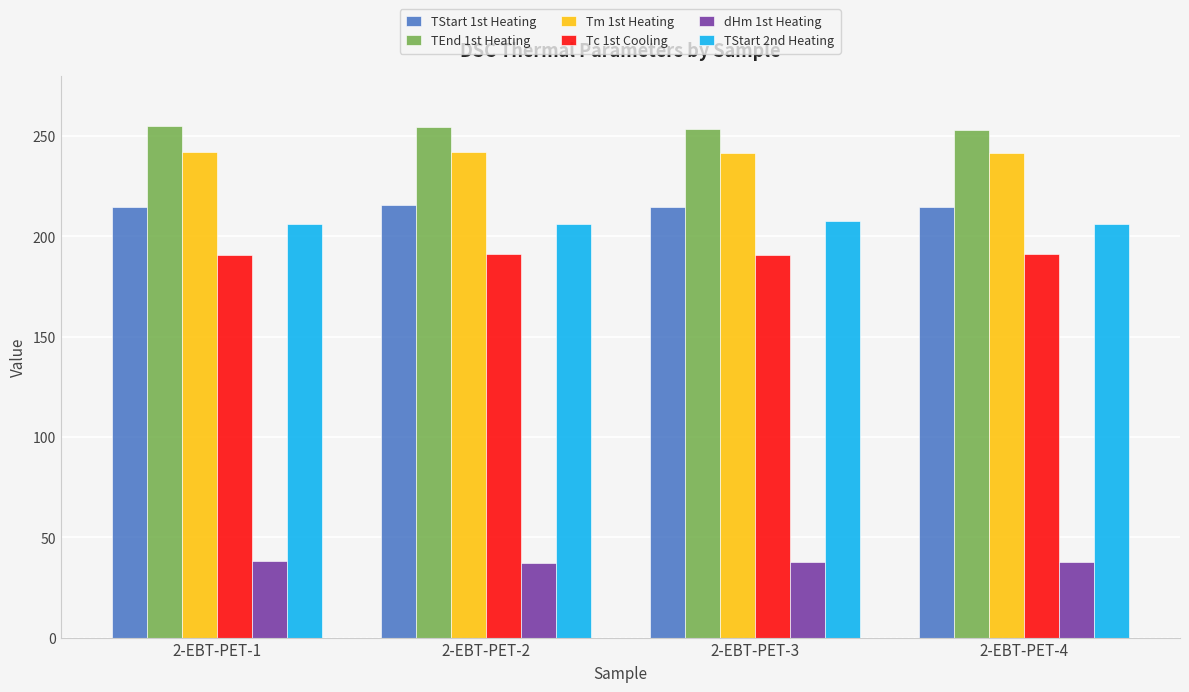

What is the difference between the Tc 1st Cooling values at 2-EBT-PET-1 and 2-EBT-PET-2?

0.6